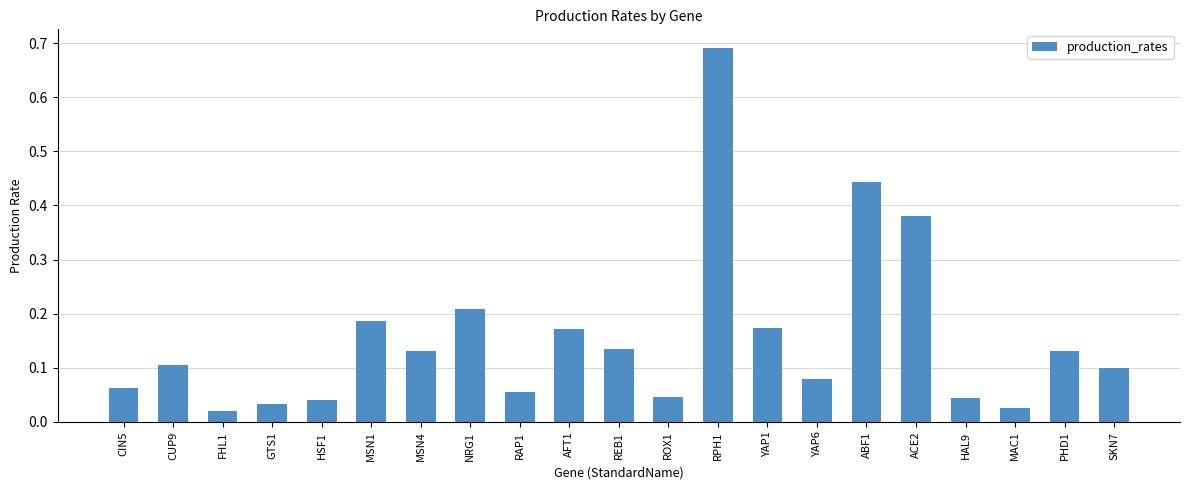

True or false: the data shows 0.1 at MSN1.

False